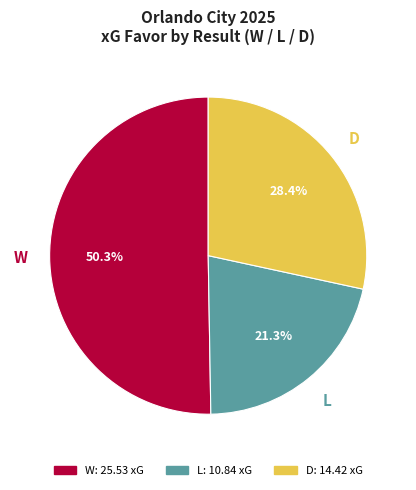

How many segments does this pie chart have?

3